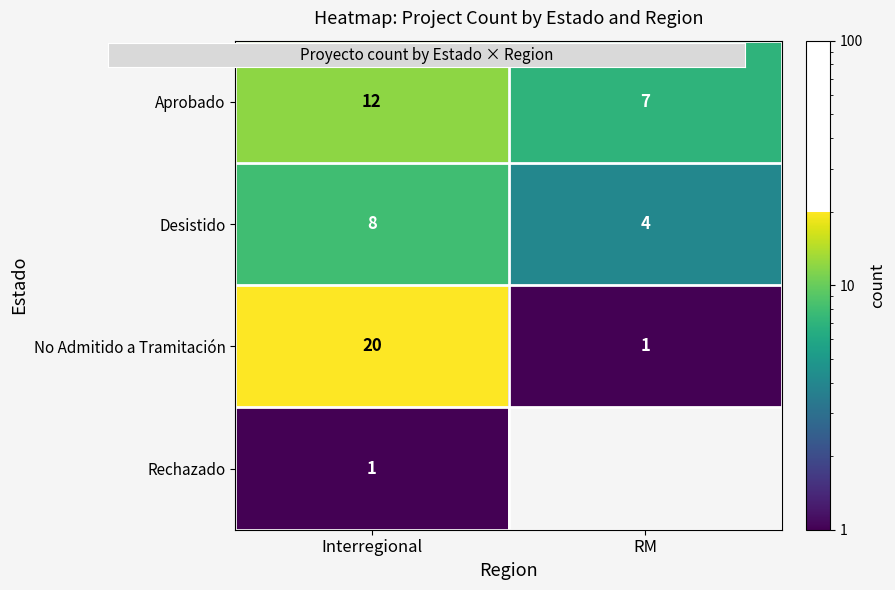

How many data points in No Admitido a Tramitación are less than 20?

1